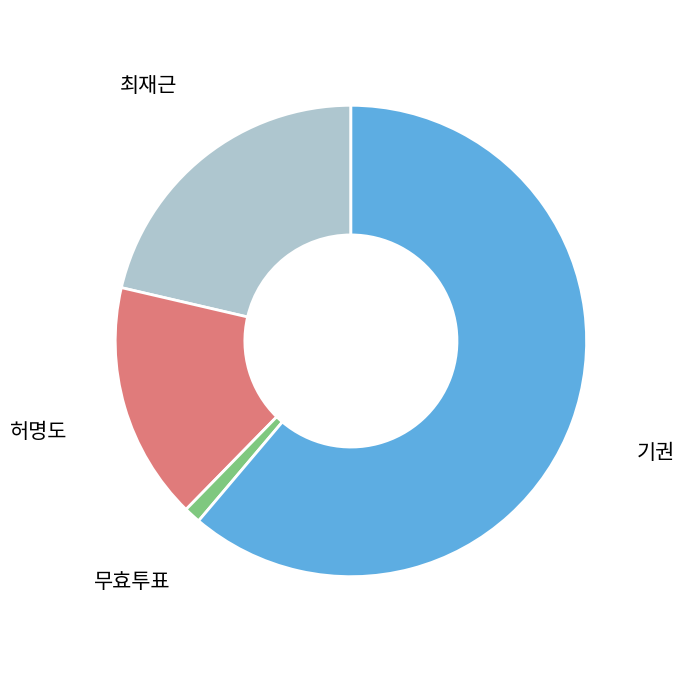

Which category has the biggest portion of the pie?

기권